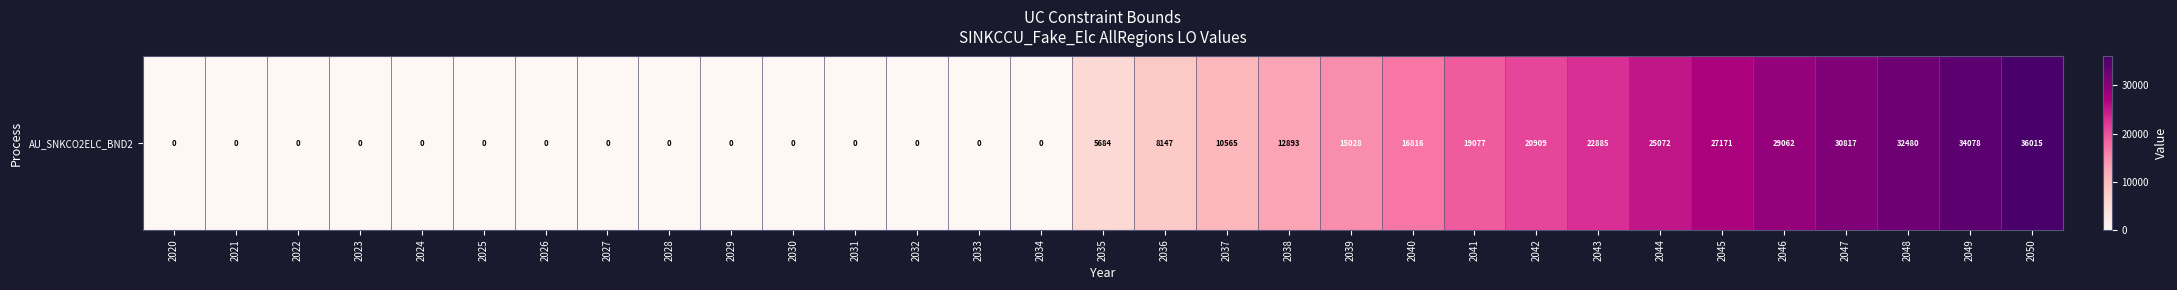

List the labels in order of value, smallest first.

2020, 2021, 2022, 2023, 2024, 2025, 2026, 2027, 2028, 2029, 2030, 2031, 2032, 2033, 2034, 2035, 2036, 2037, 2038, 2039, 2040, 2041, 2042, 2043, 2044, 2045, 2046, 2047, 2048, 2049, 2050